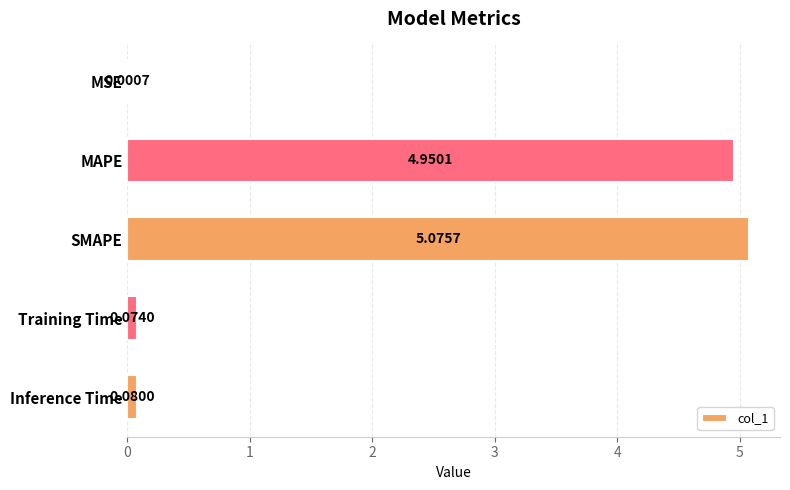

What is the sum of all values?

10.2